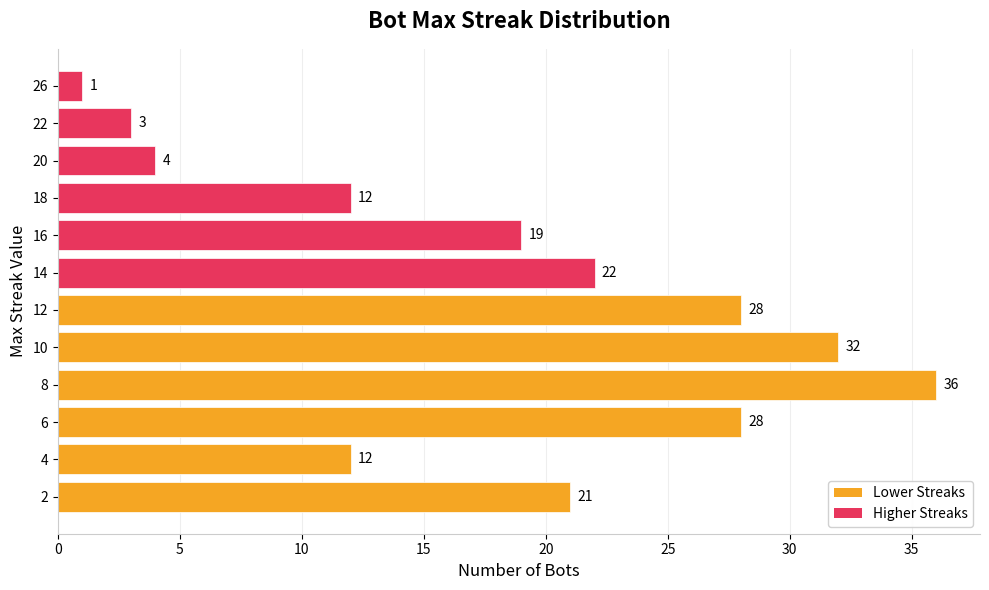

What is the average value?

18